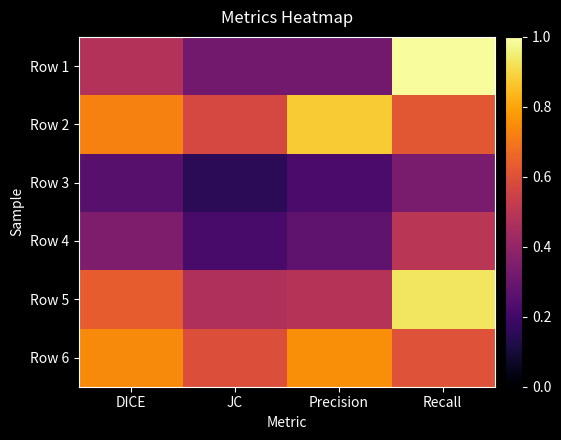

Reading right to left, list all the values displayed in this chart.

Row 1: Recall=1.0	Precision=0.3	JC=0.3	DICE=0.5
Row 2: Recall=0.6	Precision=0.9	JC=0.6	DICE=0.7
Row 3: Recall=0.3	Precision=0.2	JC=0.2	DICE=0.3
Row 4: Recall=0.5	Precision=0.3	JC=0.2	DICE=0.3
Row 5: Recall=0.9	Precision=0.5	JC=0.5	DICE=0.6
Row 6: Recall=0.6	Precision=0.8	JC=0.6	DICE=0.7